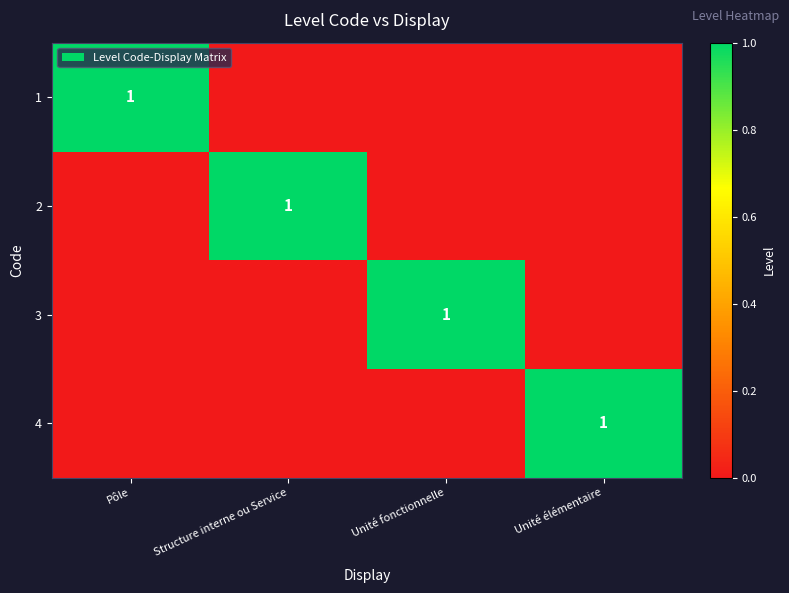

At which category does the chart reach its minimum across all series?

Structure interne ou Service